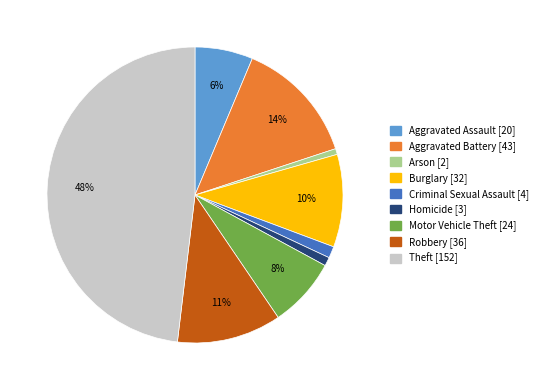

What percentage is the Robbery slice, to the nearest percent?

11%